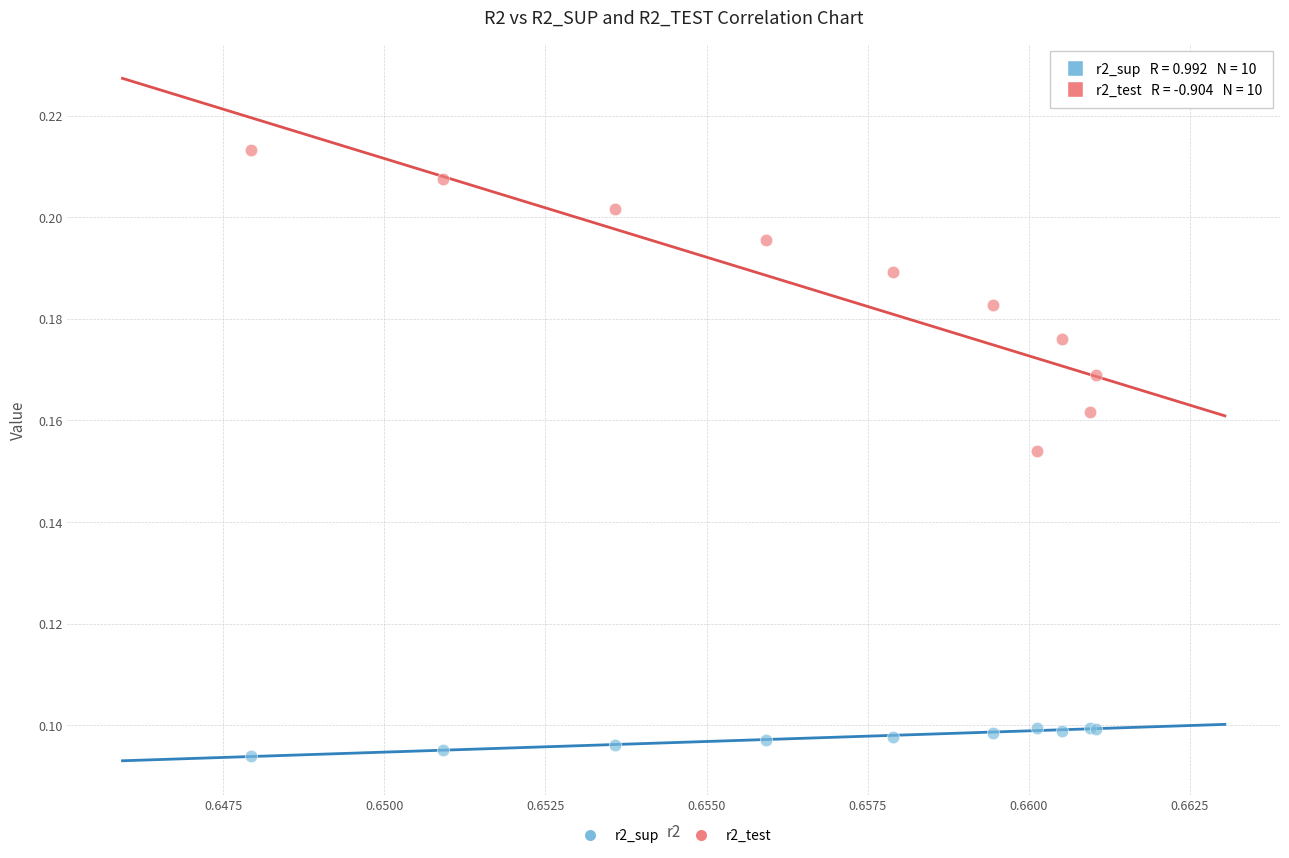

Which series reaches the maximum Y coordinate?

r2_test